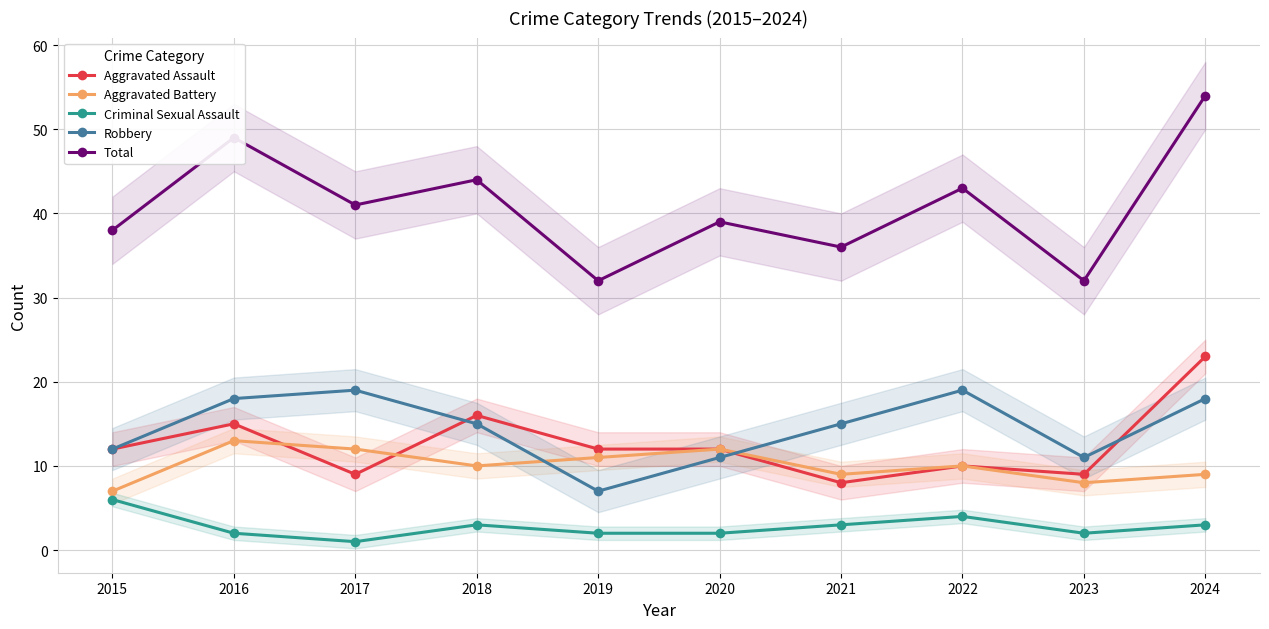

Rank the series by their maximum value, from highest to lowest.

Total, Aggravated Assault, Robbery, Aggravated Battery, Criminal Sexual Assault